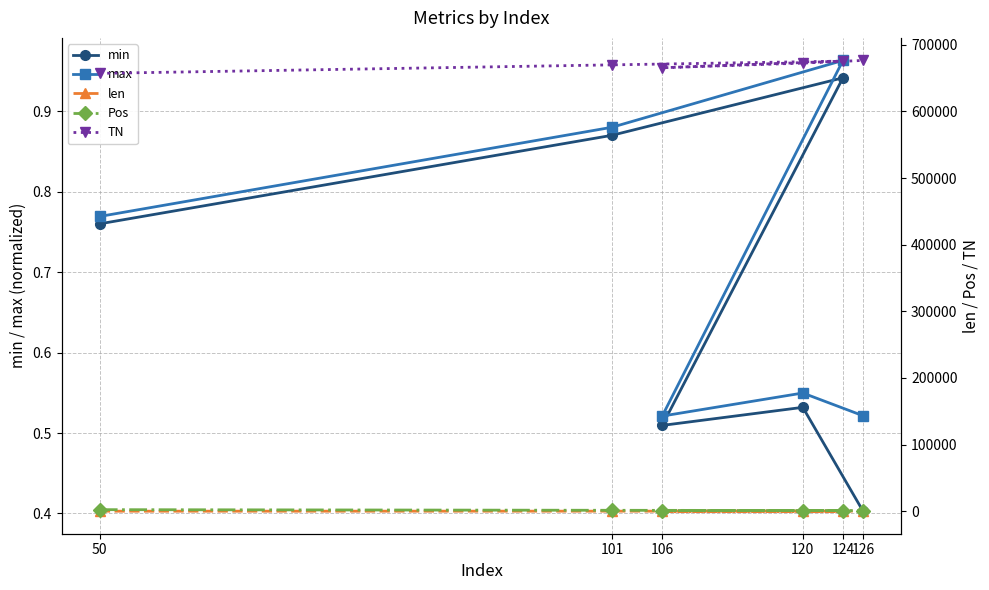

How many interior local peaks does the max series have?

2